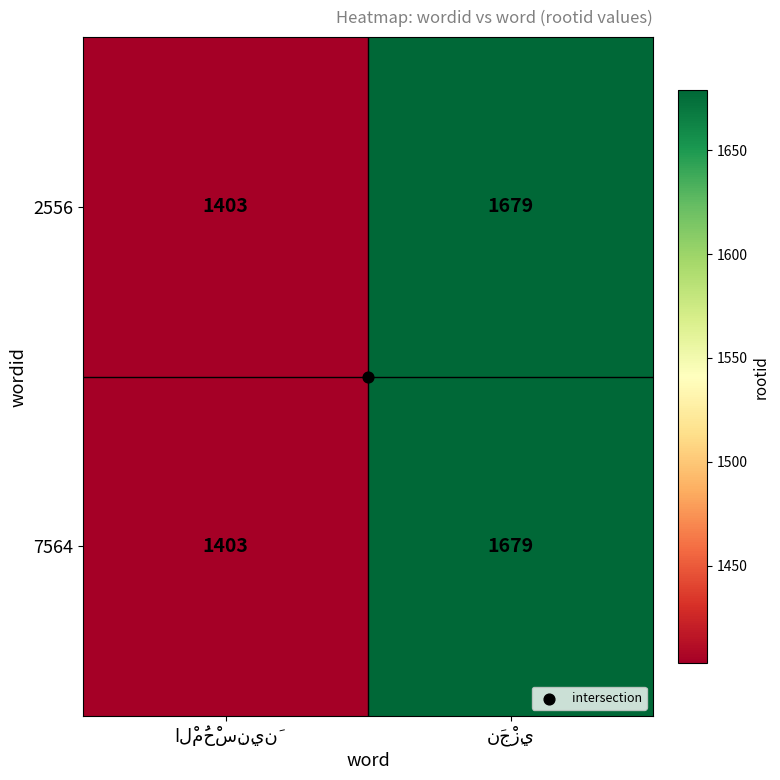

What is the maximum value shown in the chart?

1679